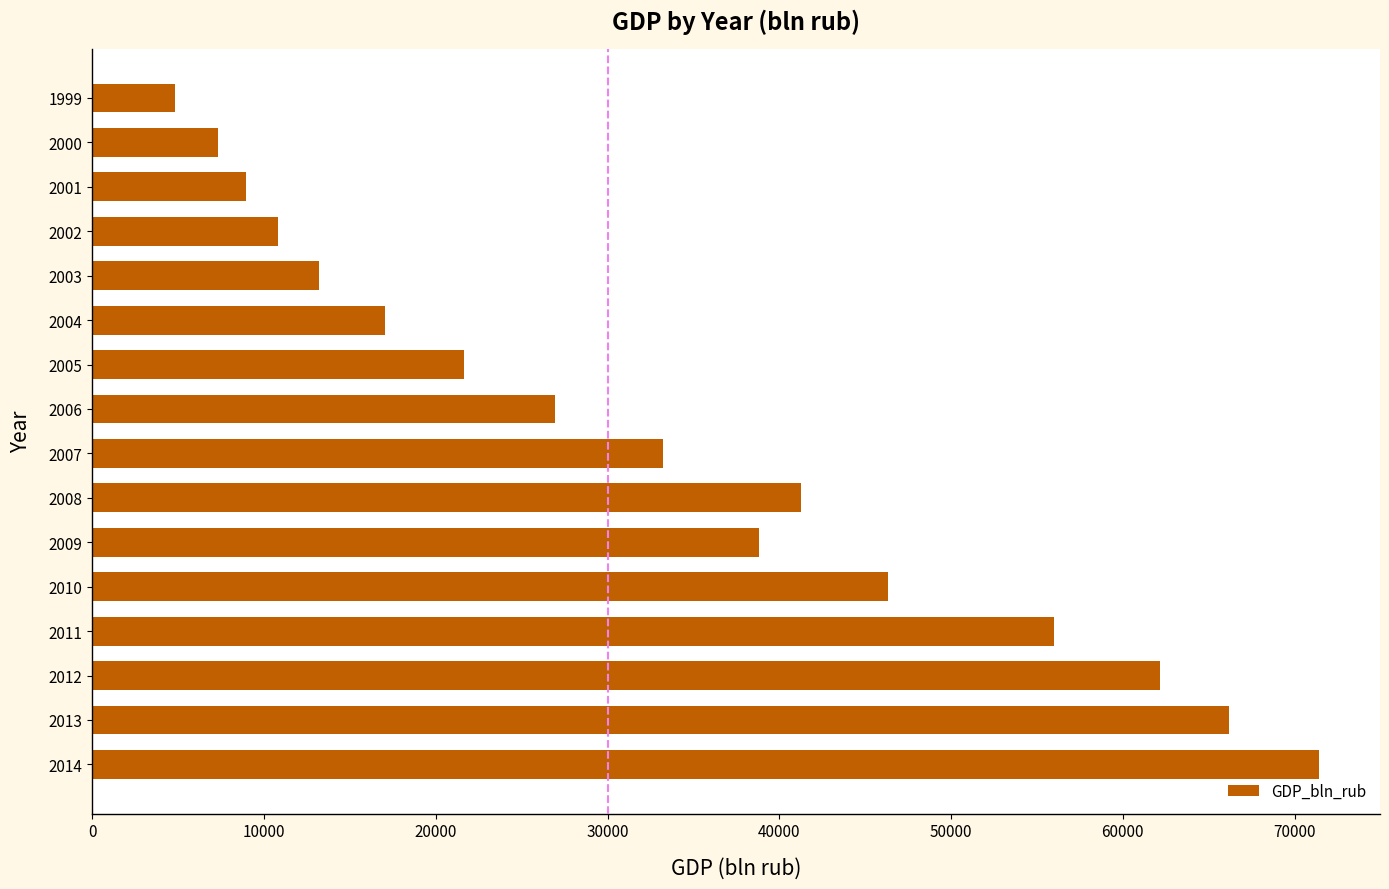

The value at 2000 is 9998. True or false?

False